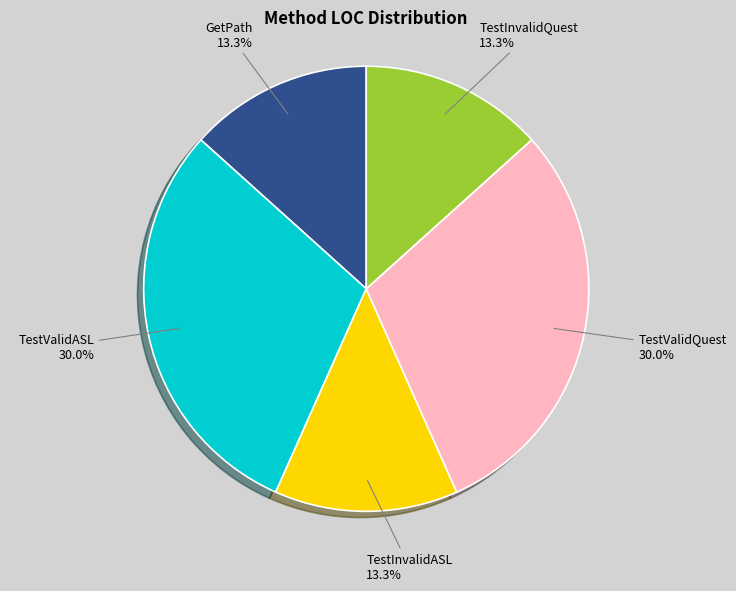

Does any single category account for the majority?

No